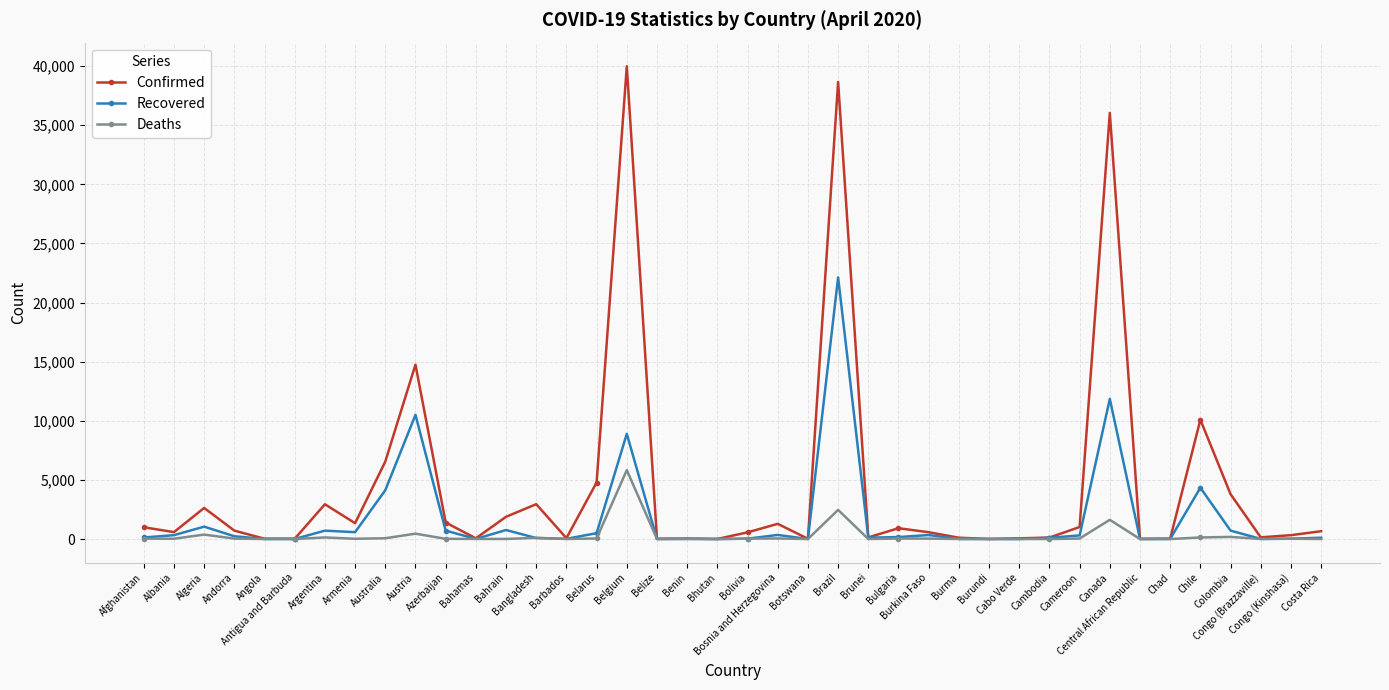

How many categories are shown in the chart?

40